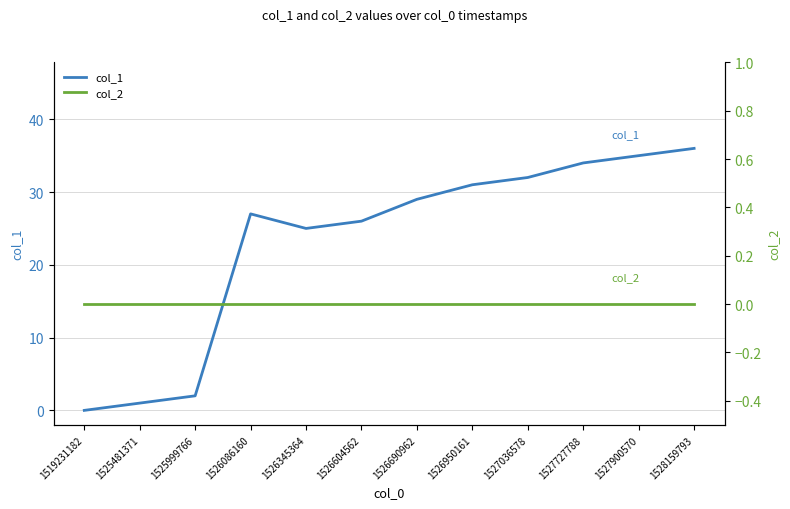

What are all the series names shown in the legend?

col_1, col_2